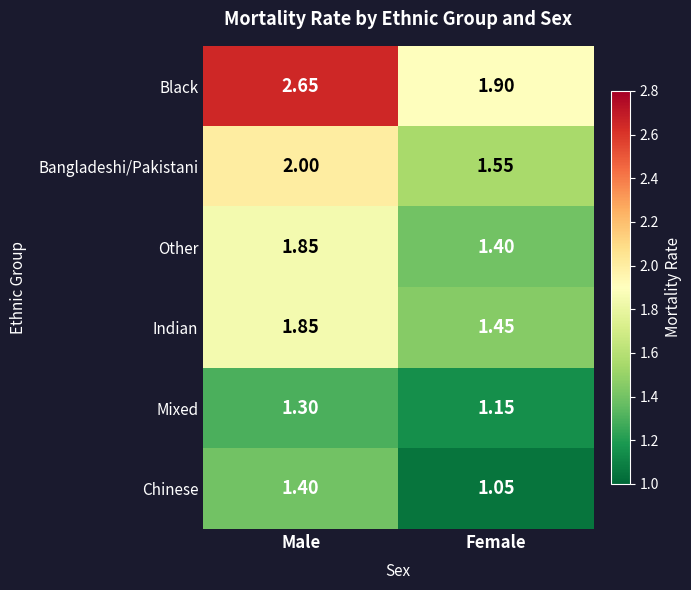

Which category has the lowest value in the Other series?

Female